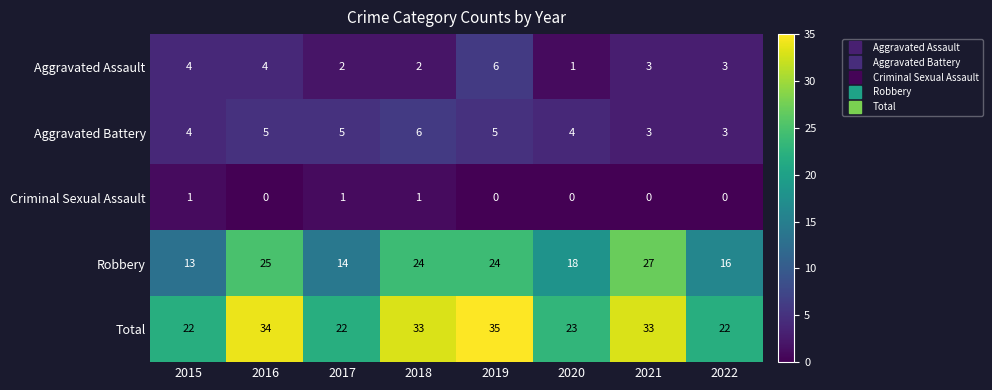

What is the maximum value shown in the chart?

35